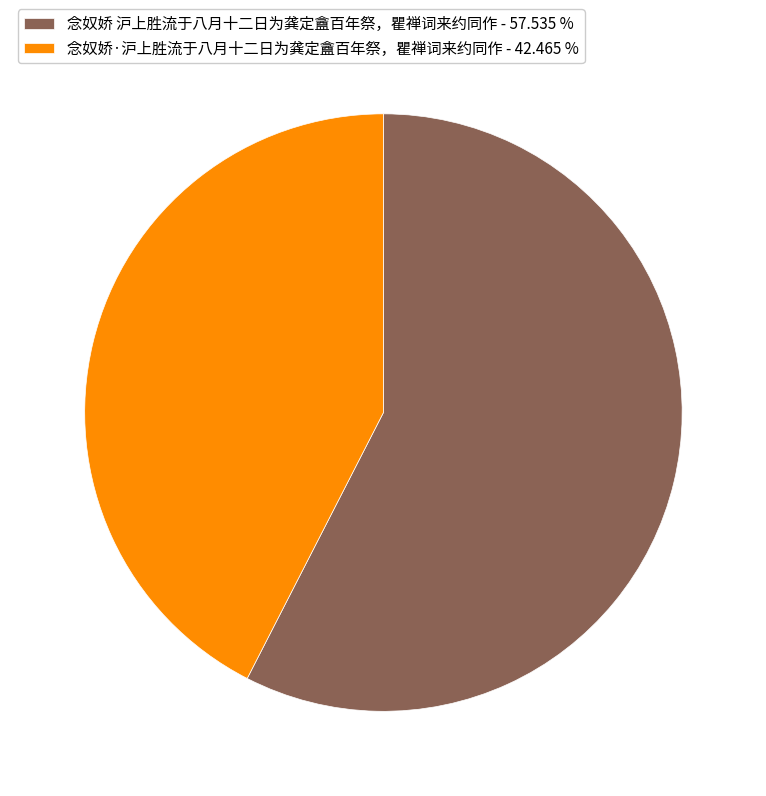

Rank the categories by value from lowest to highest.

念奴娇·沪上胜流于八月十二日为龚定盦百年祭，瞿禅词来约同作, 念奴娇 沪上胜流于八月十二日为龚定盦百年祭，瞿禅词来约同作